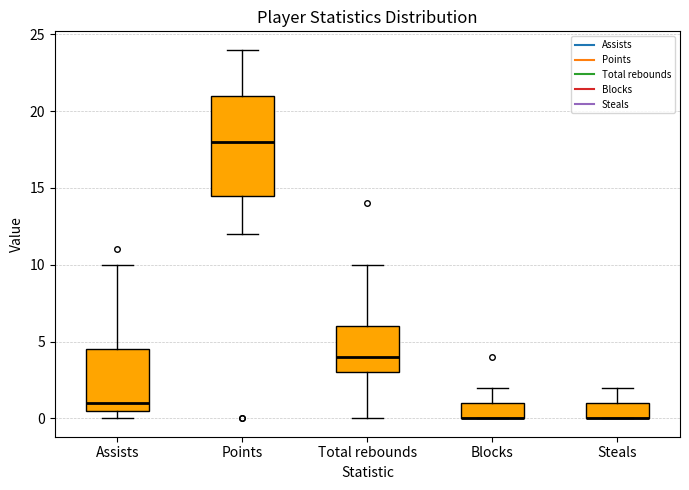

Where is the lower edge of the box for Blocks on the y-axis? The values are not printed on the chart, so give them approximately, as read against the axis.

0.0